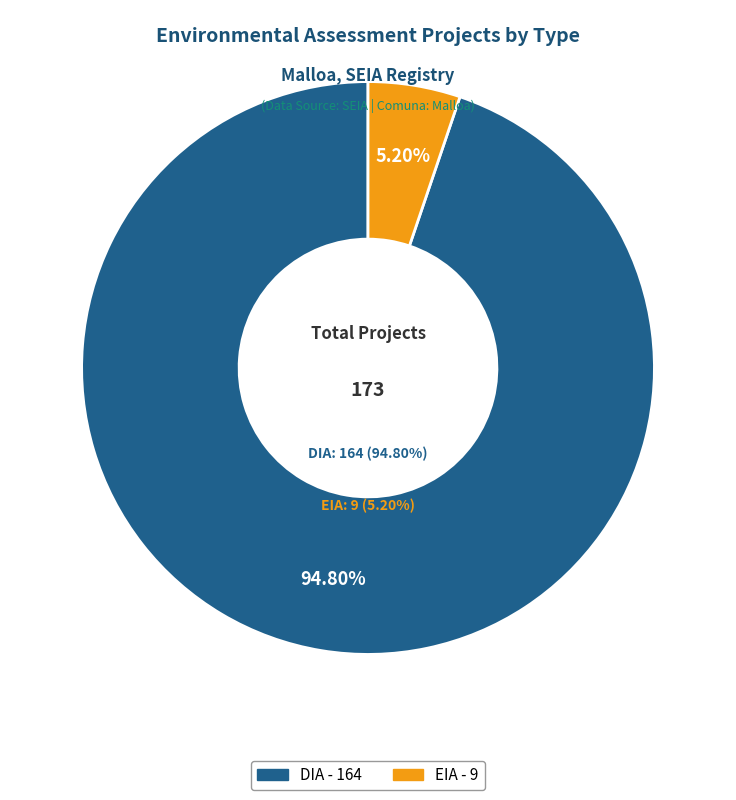

Which category has the biggest portion of the pie?

DIA